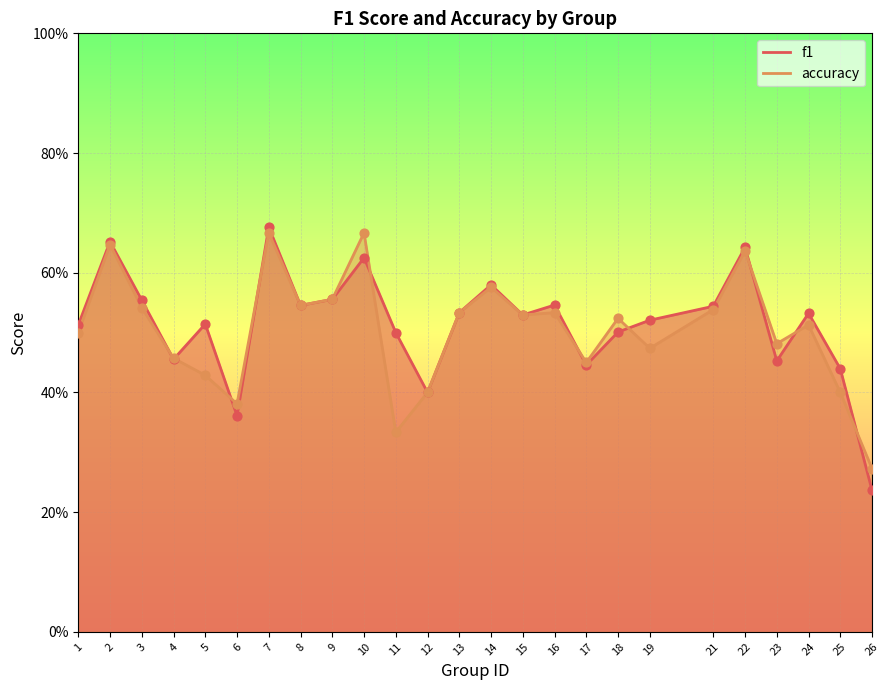

Which series has the largest Y range (max minus min)?

f1